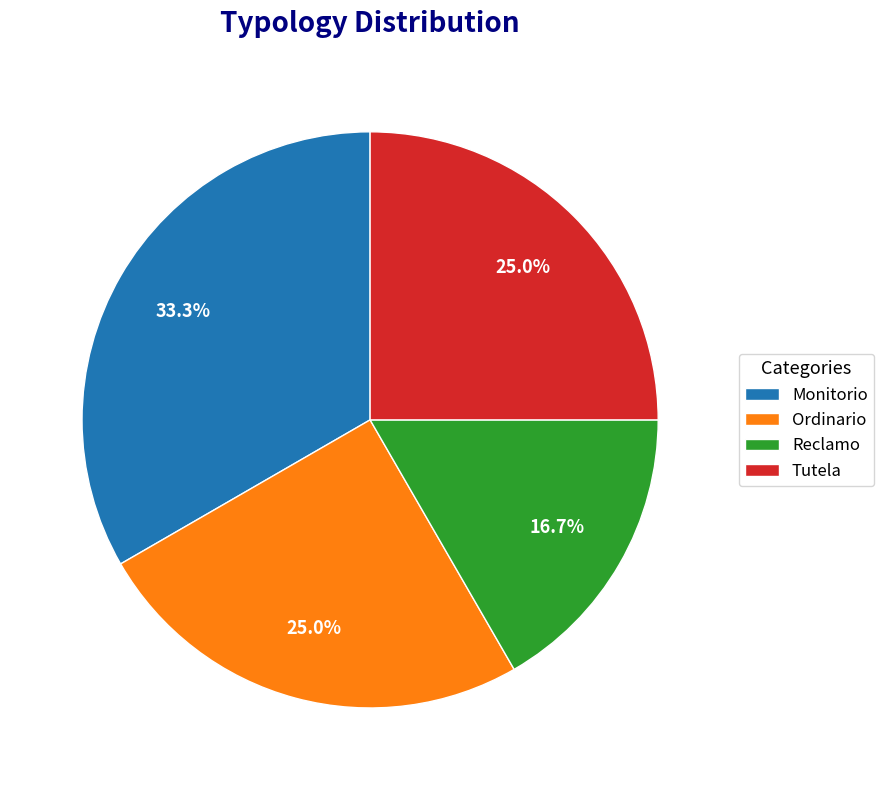

To the nearest percent, what percentage of the pie is Tutela?

25%